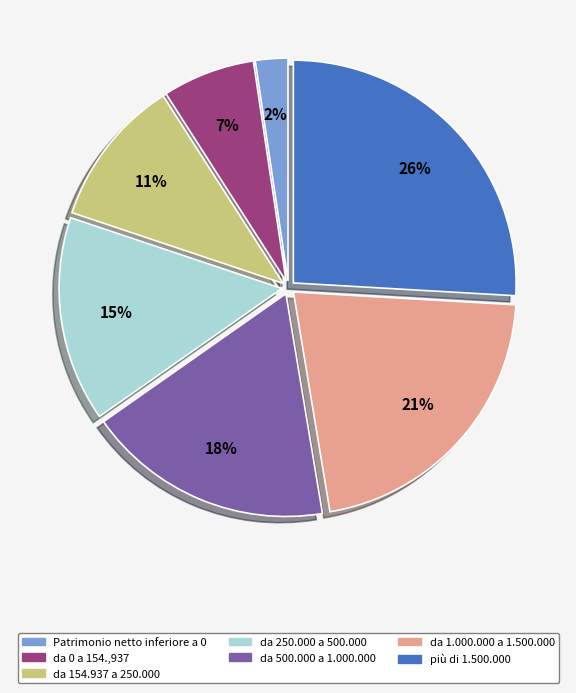

To the nearest percent, what is the average slice percentage?

14%